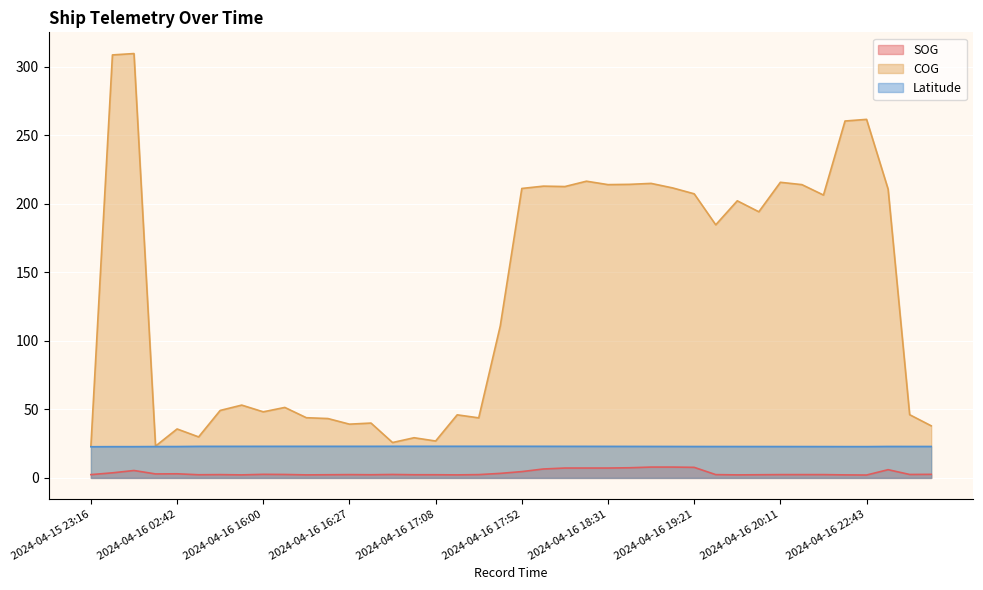

True or false: SOG has a value of 0.9 at 2024-04-16 15:49.

False